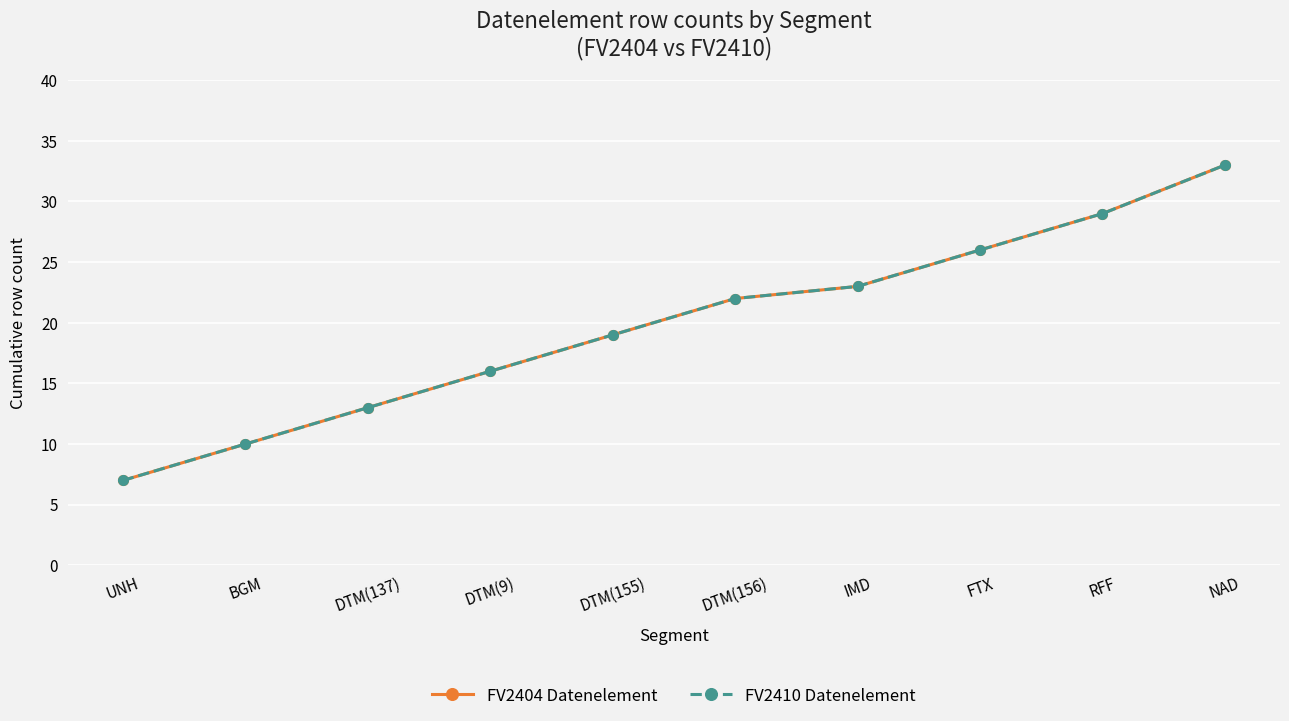

True or false: FV2404 Datenelement and FV2410 Datenelement intersect in this chart.

False